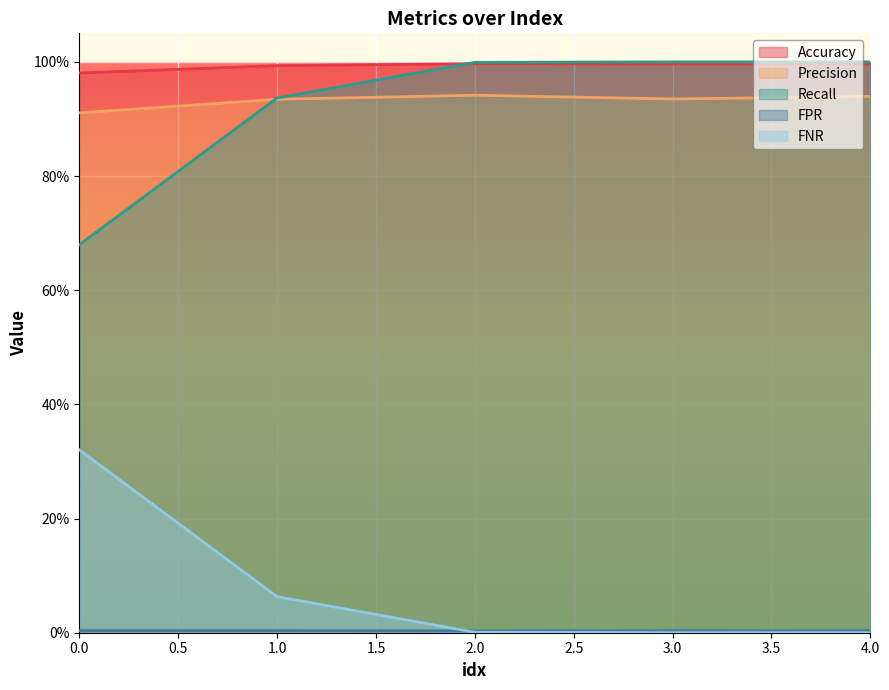

At 3, list the series in order from largest to smallest.

Recall, Accuracy, Precision, FPR, FNR